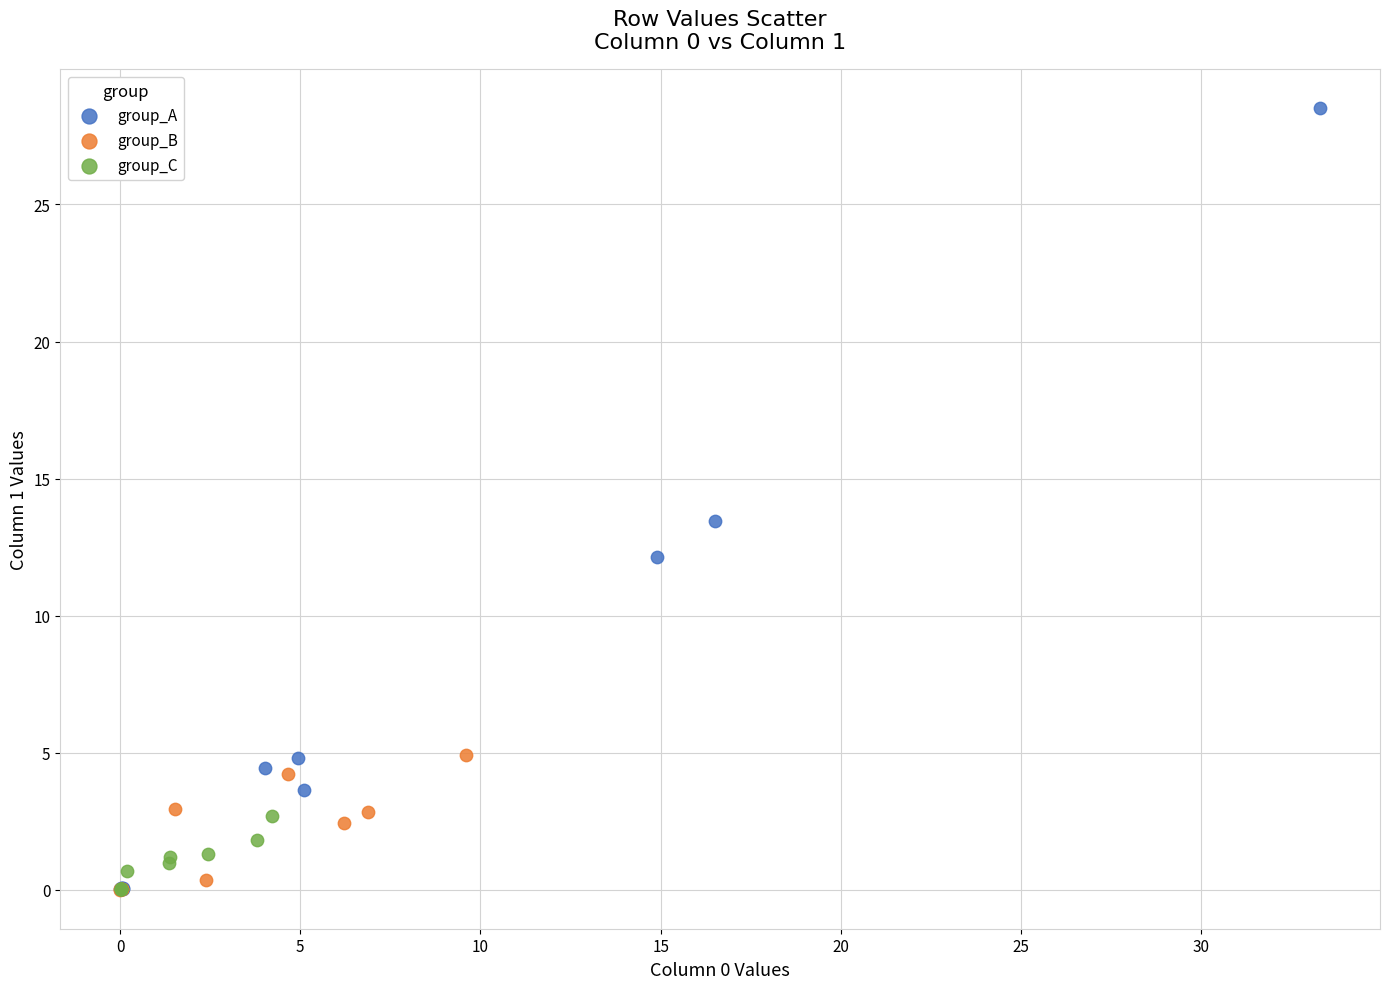

Which series reaches the maximum Y coordinate?

group_A